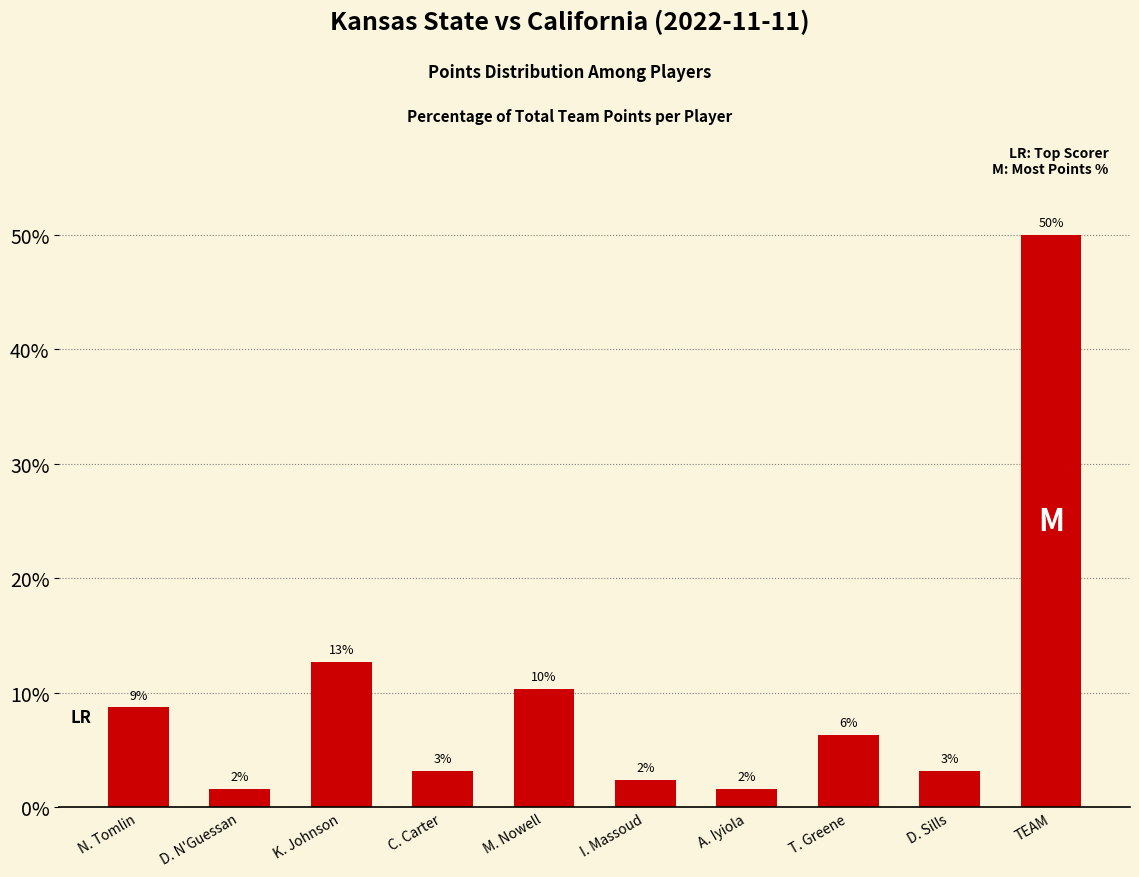

How many bars are there in total?

10